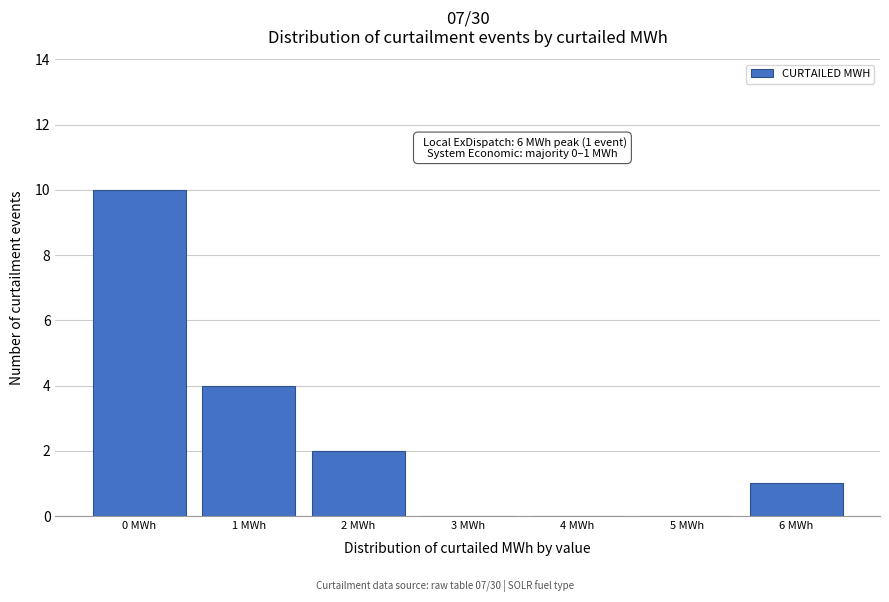

At which category does the chart reach its peak across all series?

0 MWh